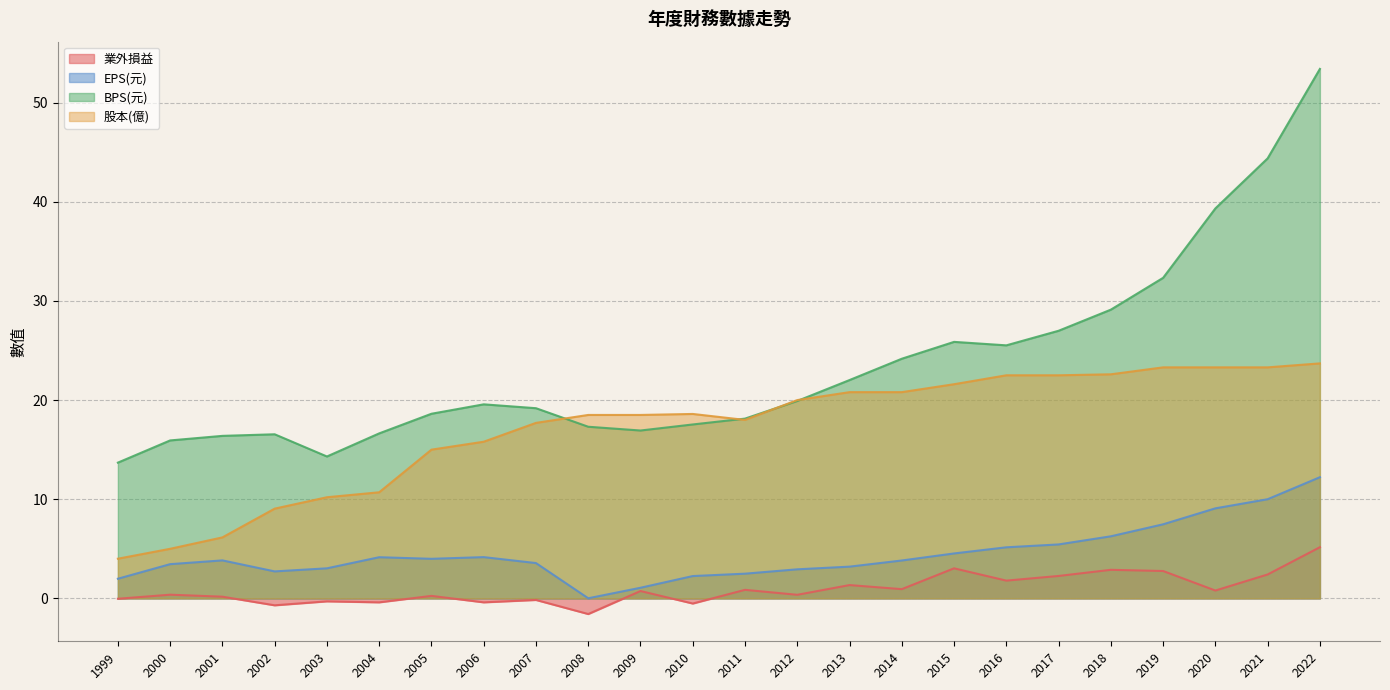

How many interior local valleys does the BPS(元) series have?

3